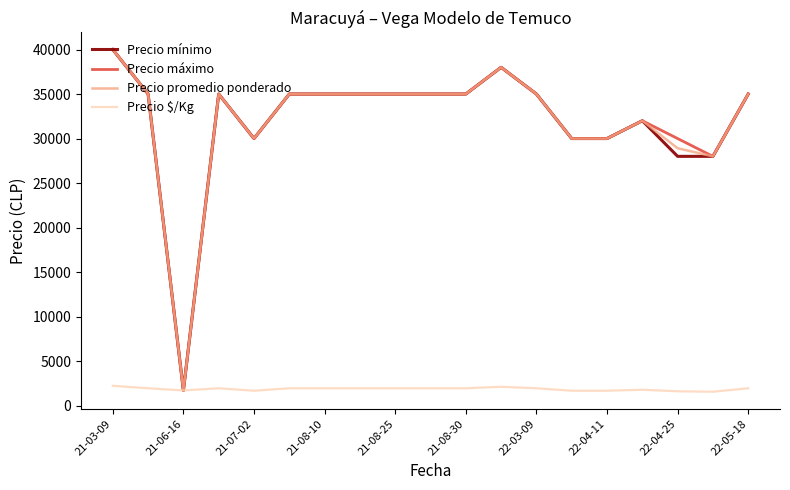

What is the maximum value for Precio mínimo?

40000